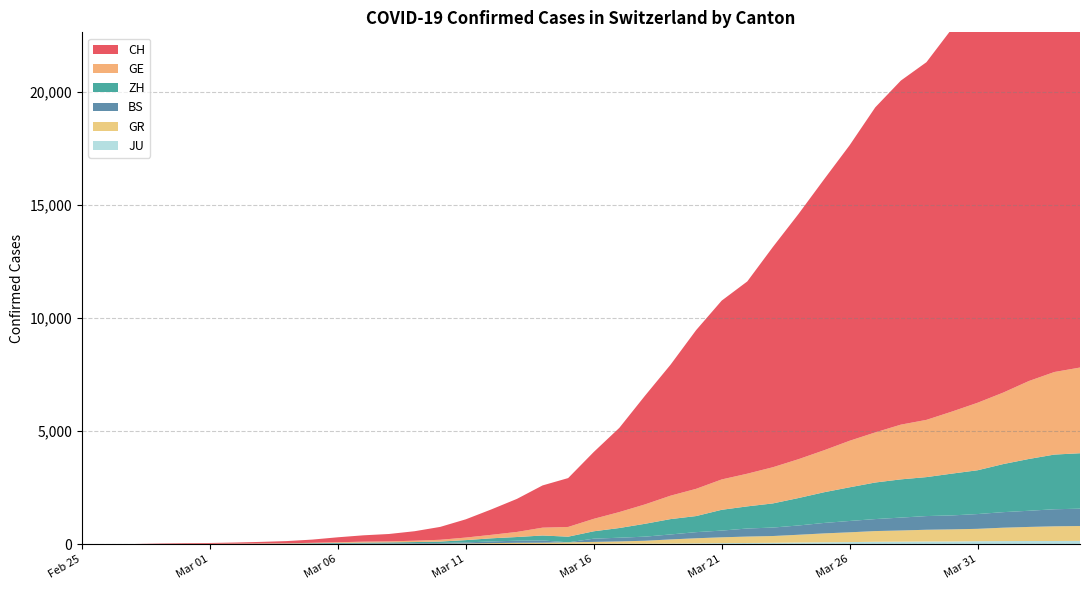

Reading left to right, transcribe all the data shown in this chart.

CH: 0=0	1=4	2=8	3=20	4=30	5=36	6=50	7=69	8=97	9=142	10=219	11=280	12=327	13=419	14=569	15=806	16=1124	17=1461	18=1866	19=2160	20=2954	21=3722	22=4801	23=5788	24=7014	25=7904	26=8498	27=9735	28=10838	29=11975	30=13064	31=14367	32=15207	33=15809	34=16928	35=17852	36=18915	37=20005	38=20978	39=21554
GE: 0=0	1=1	2=1	3=5	4=9	5=10	6=11	7=14	8=16	9=20	10=30	11=43	12=45	13=60	14=79	15=113	16=154	17=225	18=347	19=430	20=551	21=705	22=857	23=1035	24=1204	25=1342	26=1445	27=1600	28=1717	29=1856	30=2057	31=2215	32=2419	33=2530	34=2743	35=2984	36=3160	37=3445	38=3650	39=3788
ZH: 0=0	1=0	2=2	3=2	4=6	5=7	6=10	7=13	8=15	9=23	10=29	11=34	12=40	13=49	14=62	15=101	16=140	17=163	18=218	19=250	20=326	21=429	22=568	23=679	24=711	25=919	26=978	27=1067	28=1213	29=1357	30=1489	31=1616	32=1690	33=1722	34=1848	35=1936	36=2125	37=2289	38=2417	39=2450
BS: 0=0	1=0	2=1	3=1	4=1	5=1	6=1	7=3	8=3	9=8	10=15	11=21	12=24	13=28	14=33	15=49	16=73	17=92	18=100	19=0	20=143	21=164	22=181	23=220	24=270	25=297	26=356	27=374	28=410	29=462	30=501	31=530	32=569	33=605	34=617	35=653	36=687	37=714	38=754	39=767
GR: 0=0	1=2	2=2	3=6	4=6	5=6	6=9	7=9	8=12	9=14	10=16	11=17	12=18	13=18	14=22	15=31	16=43	17=53	18=56	19=71	20=84	21=101	22=128	23=182	24=226	25=258	26=284	27=300	28=343	29=393	30=433	31=474	32=495	33=519	34=535	35=547	36=592	37=622	38=649	39=657
JU: 0=0	1=0	2=1	3=1	4=1	5=1	6=1	7=2	8=2	9=4	10=4	11=5	12=5	13=7	14=7	15=7	16=12	17=17	18=18	19=19	20=25	21=29	22=32	23=36	24=44	25=54	26=61	27=69	28=82	29=92	30=100	31=114	32=119	33=127	34=128	35=140	36=145	37=149	38=149	39=154